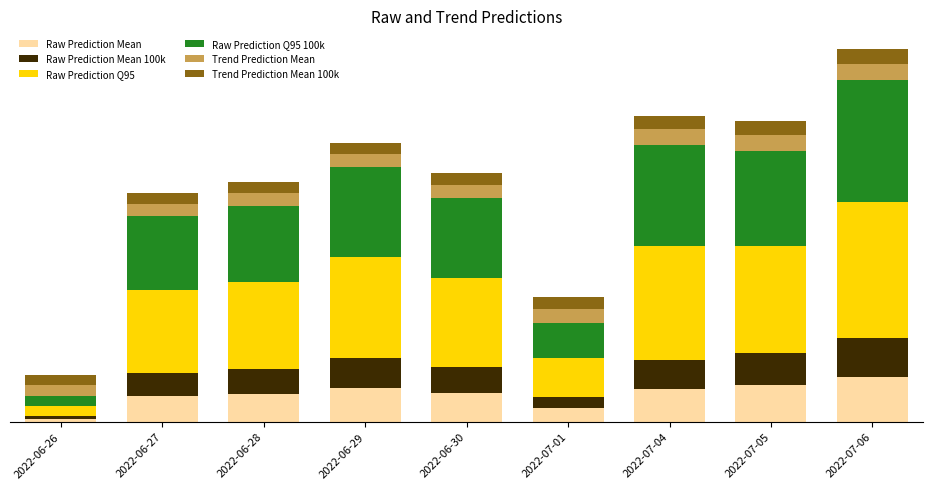

At which category is the sum across all series the highest?

2022-07-06